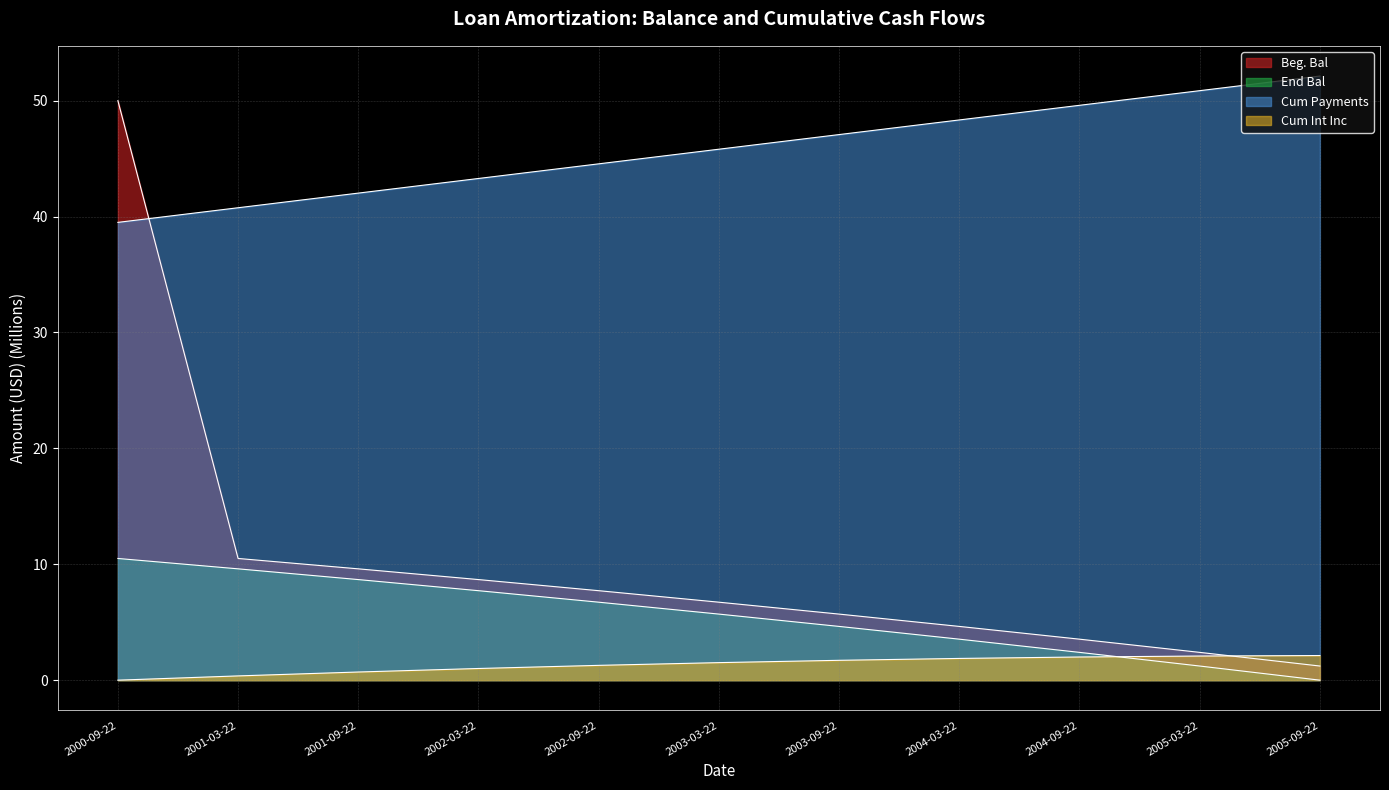

True or false: Cum Payments has more than 1 interior local peaks.

False